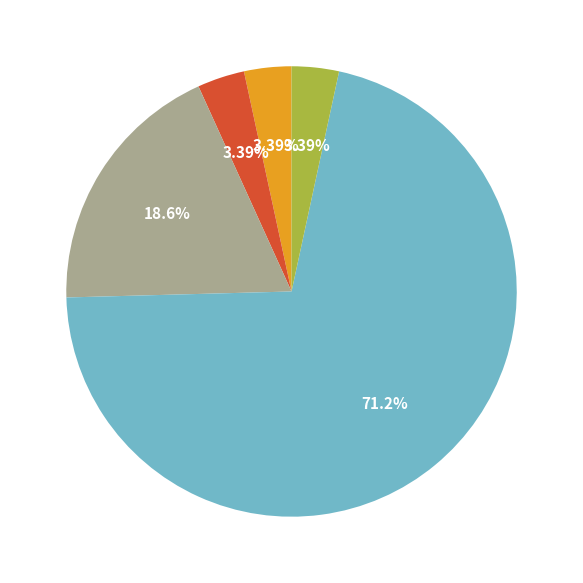

Does Theft account for over 50% of the chart?

Yes